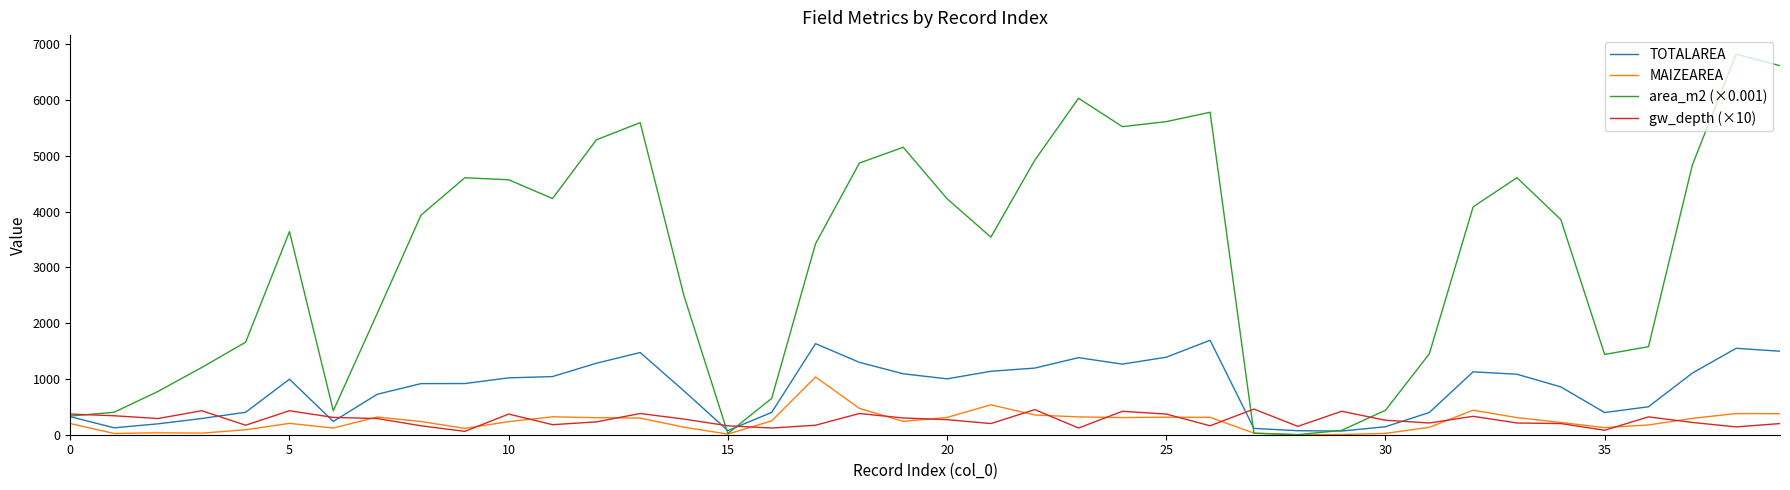

What is the highest value of the TOTALAREA series?

1692.0